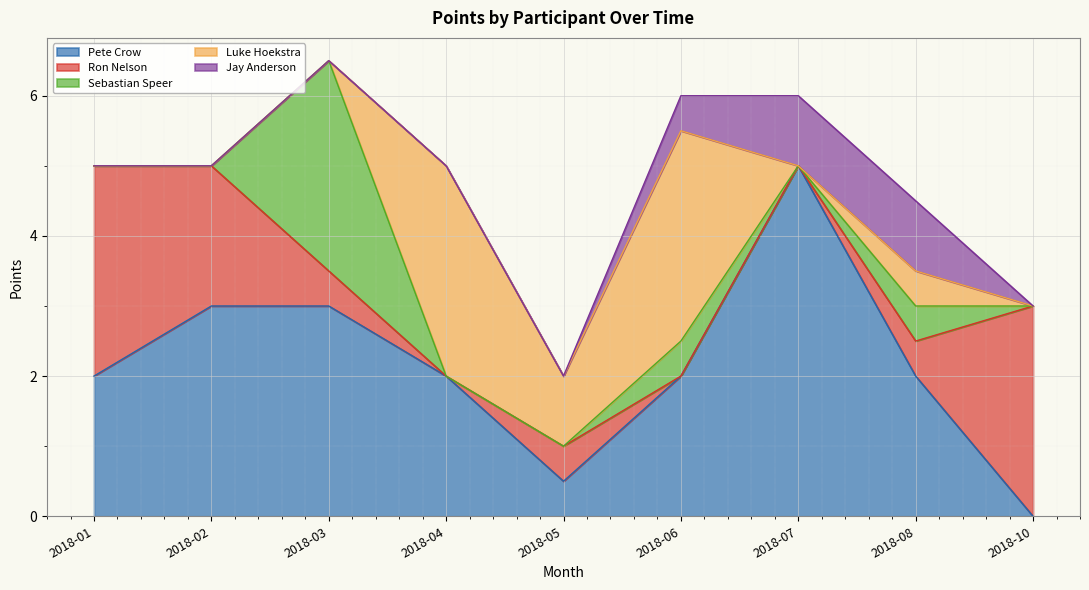

True or false: Sebastian Speer has more than 0 interior local peaks.

True